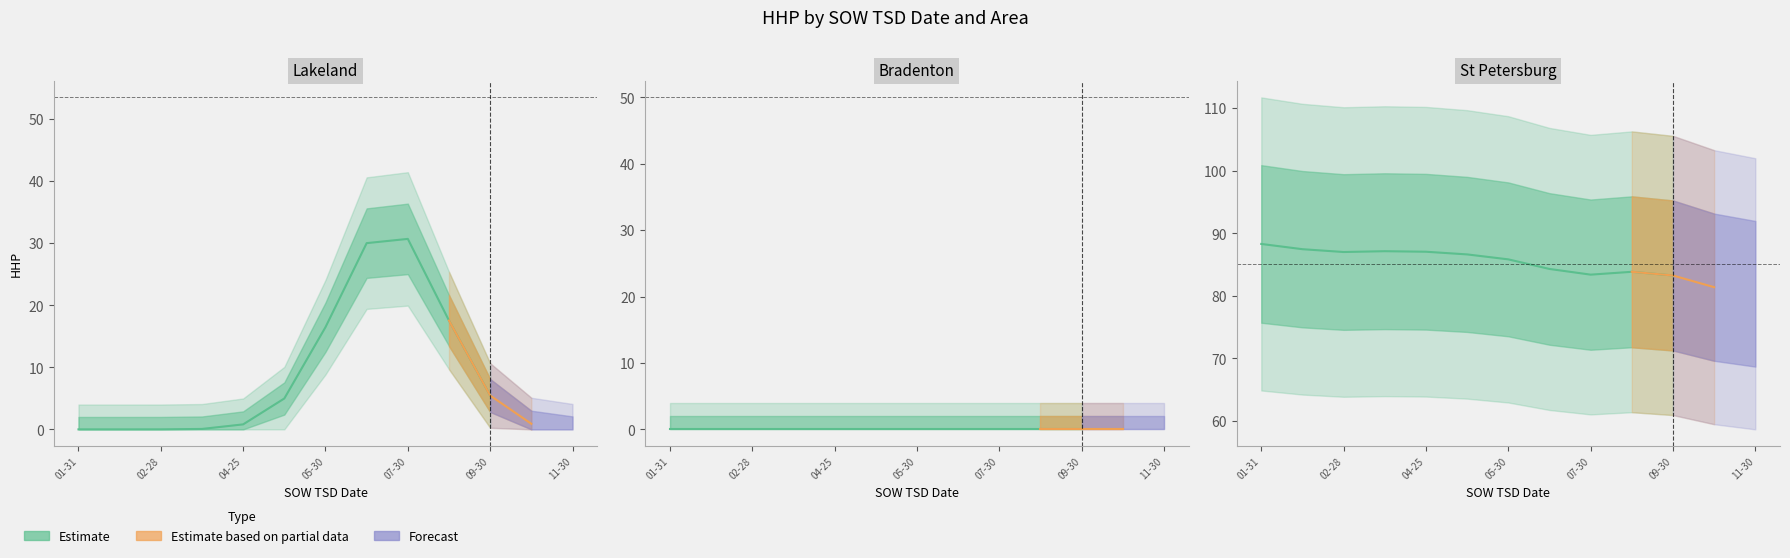

What is the spread (max minus min) of values at 2025-11-30?

81